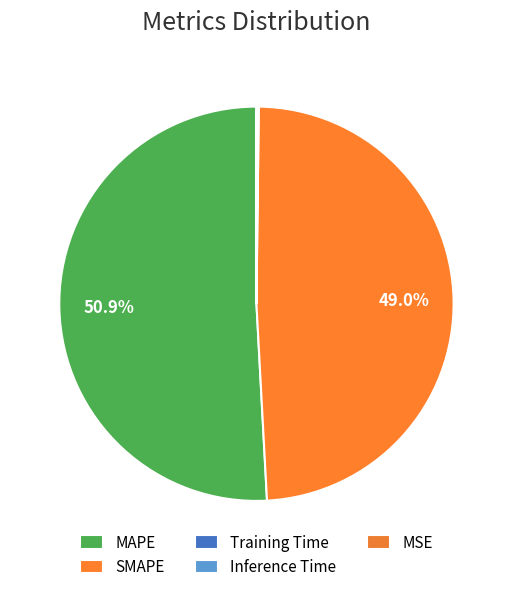

How many slices are in this pie chart?

5